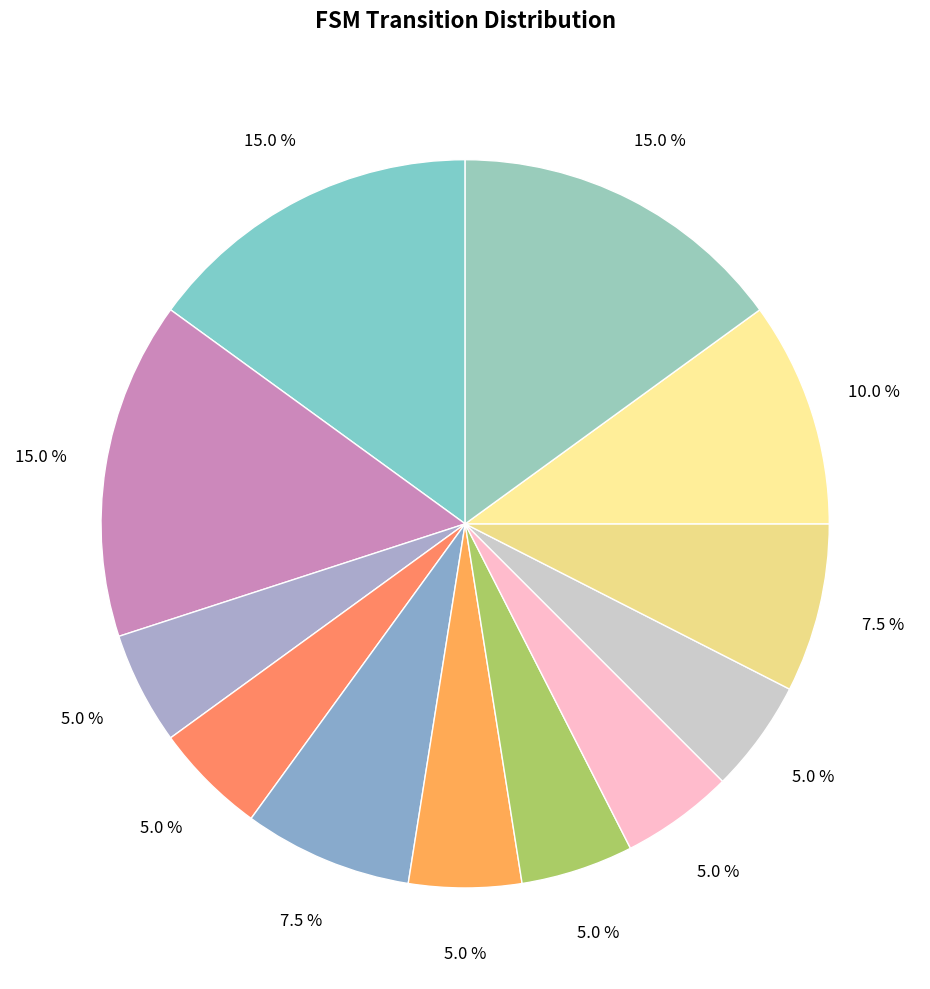

How many slices are in this pie chart?

12